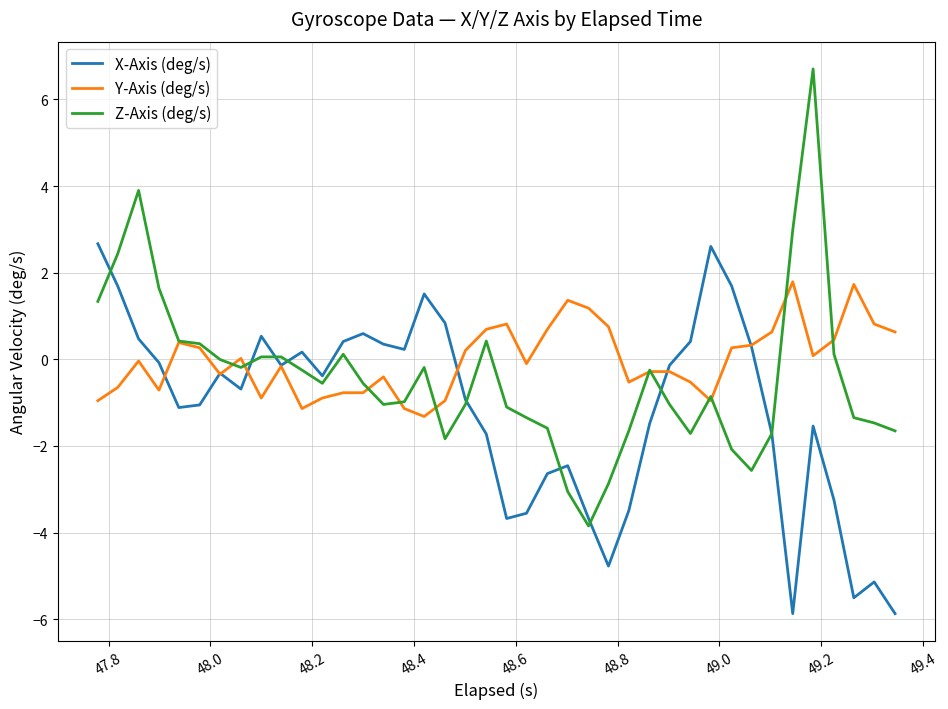

Rank the series by their maximum value, from highest to lowest.

Z-Axis (deg/s), X-Axis (deg/s), Y-Axis (deg/s)